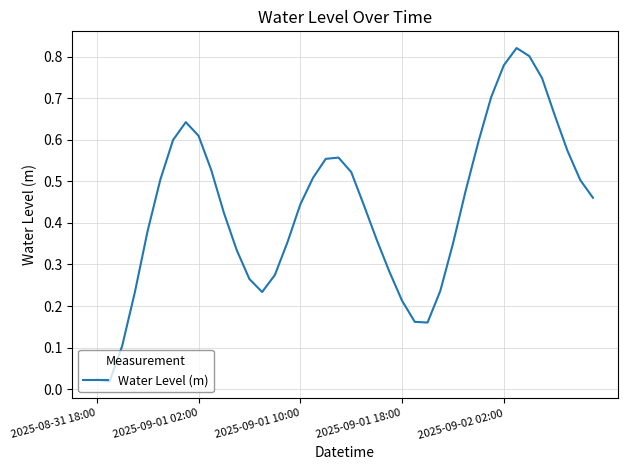

Which has a higher value, 2025-09-02 02:00 or 2025-08-31 18:00?

2025-09-02 02:00